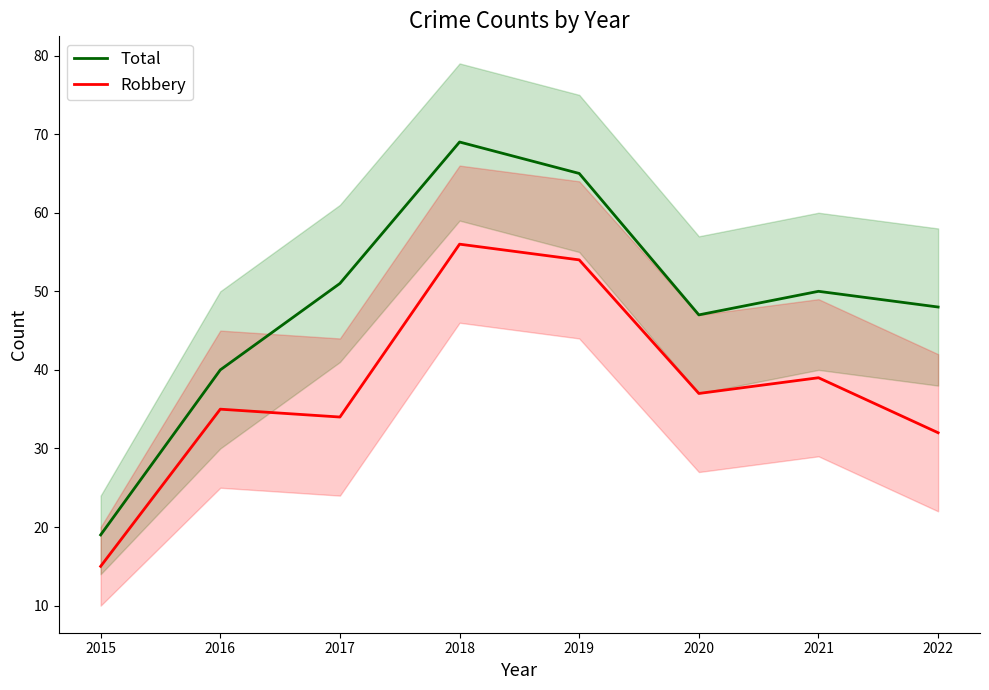

True or false: Total has more than 0 interior local peaks.

True